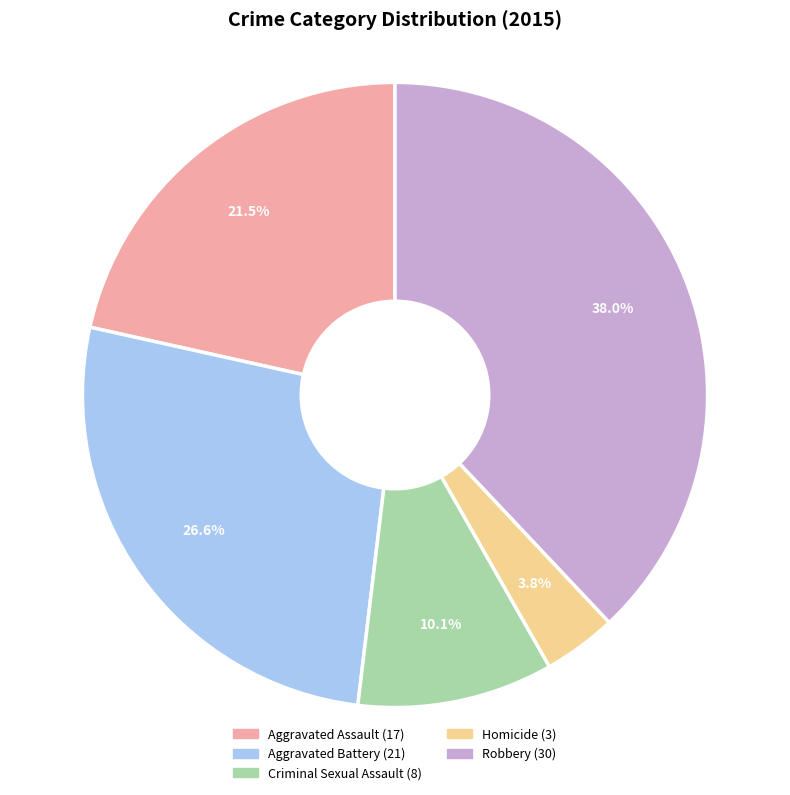

Which has a higher value, Homicide or Aggravated Assault?

Aggravated Assault